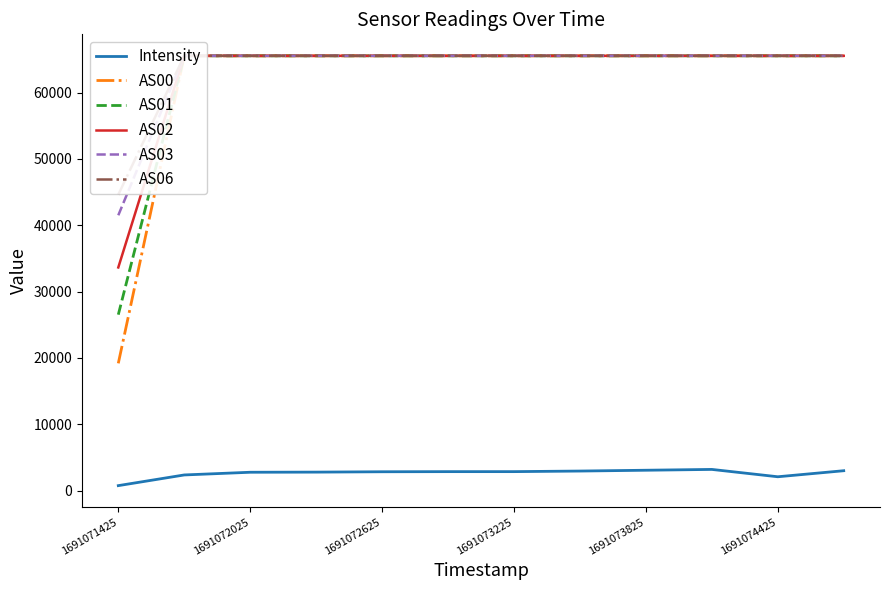

How many lines are shown in the chart?

6